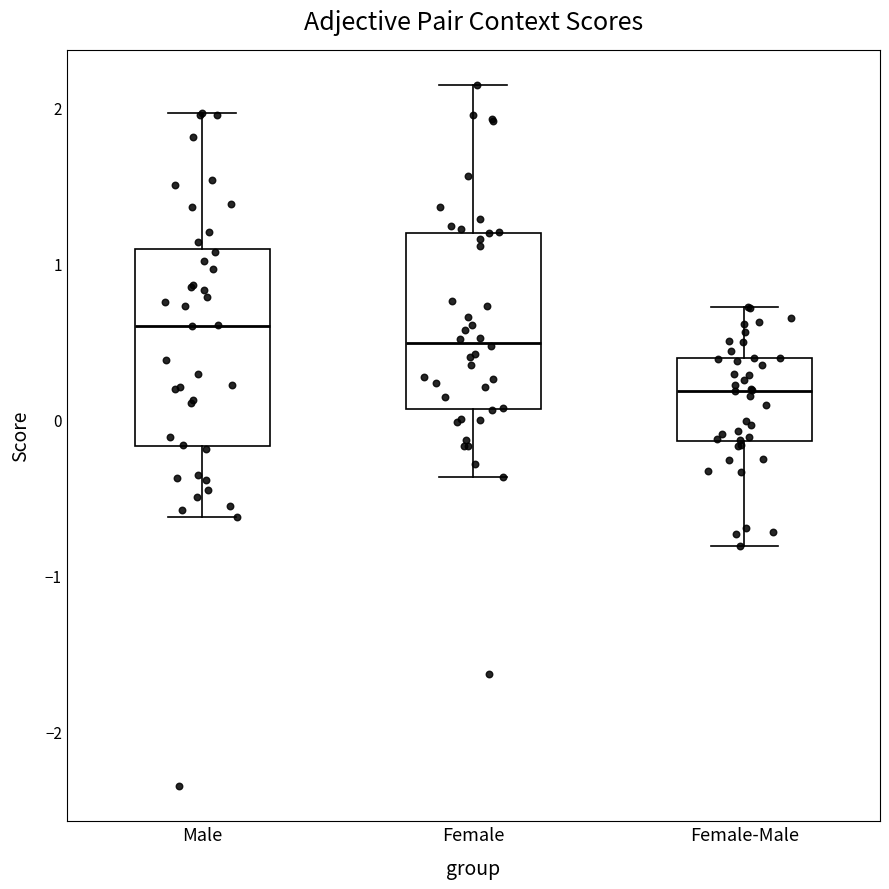

Reading left to right, read every box against the y-axis: the position of its median line, the range the box covers, and the ends of its whiskers. The values are not printed on the chart, so give them approximately, as read against the axis.

Male: median 0.6, box -0.2 to 1.1, whiskers -0.6 to 2.0
Female: median 0.5, box 0.1 to 1.2, whiskers -0.4 to 2.1
Female-Male: median 0.2, box -0.1 to 0.4, whiskers -0.8 to 0.7